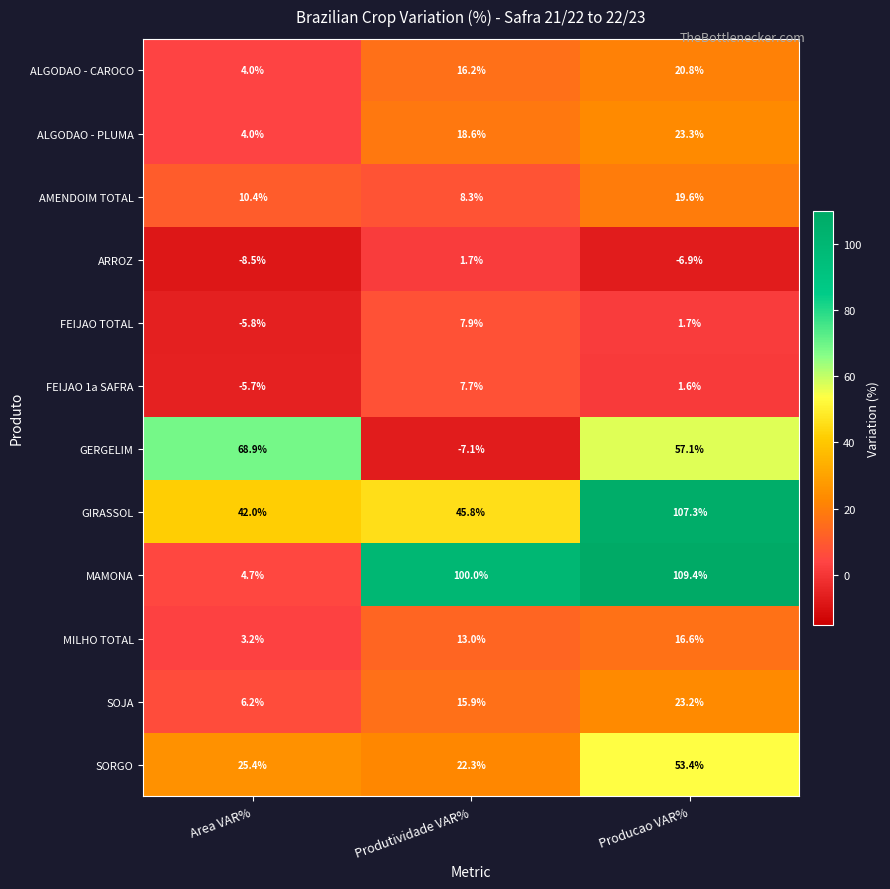

True or false: ALGODAO - CAROCO has a value of 37.1 at Producao VAR%.

False